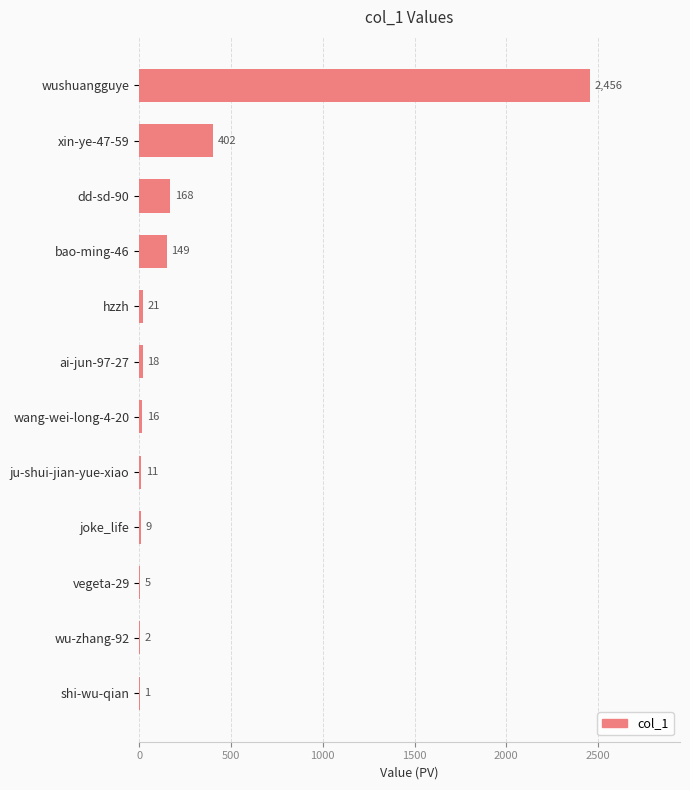

What is the sum of the values at wushuangguye and hzzh?

2477